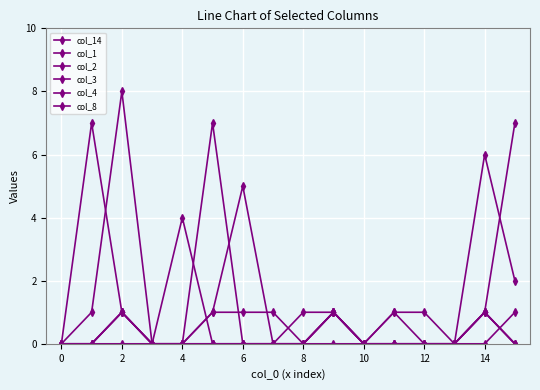

True or false: col_2 has more than 0 points higher than both neighbors.

True